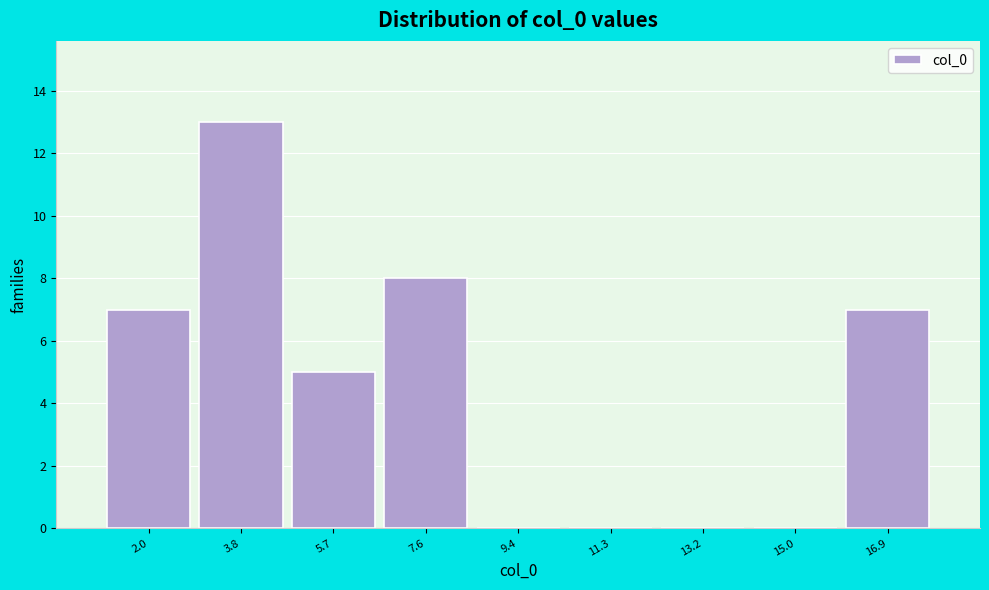

Reading left to right, list every bar in this chart as the range it spans on the x-axis followed by its height. Neither the bar edges nor the heights are printed on the chart, so give them approximately, as read against the axes.

1.0 to 2.8: 7
2.8 to 4.8: 13
4.8 to 6.6: 5
6.6 to 8.4: 8
8.4 to 10.4: 0
10.4 to 12.2: 0
12.2 to 14.0: 0
14.0 to 16.0: 0
16.0 to 17.8: 7